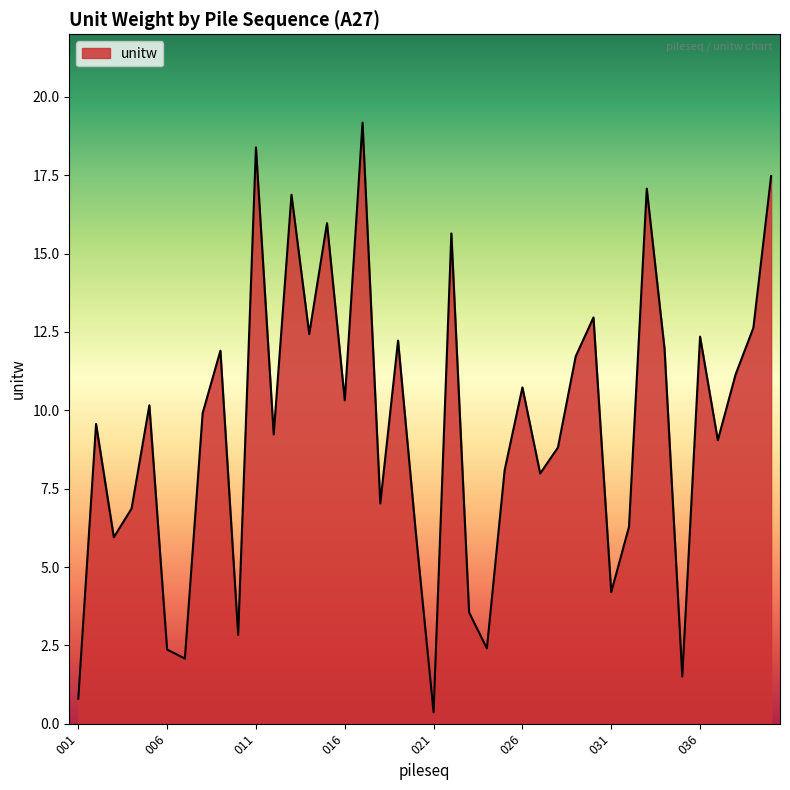

What is the difference between the maximum and minimum values?

18.8